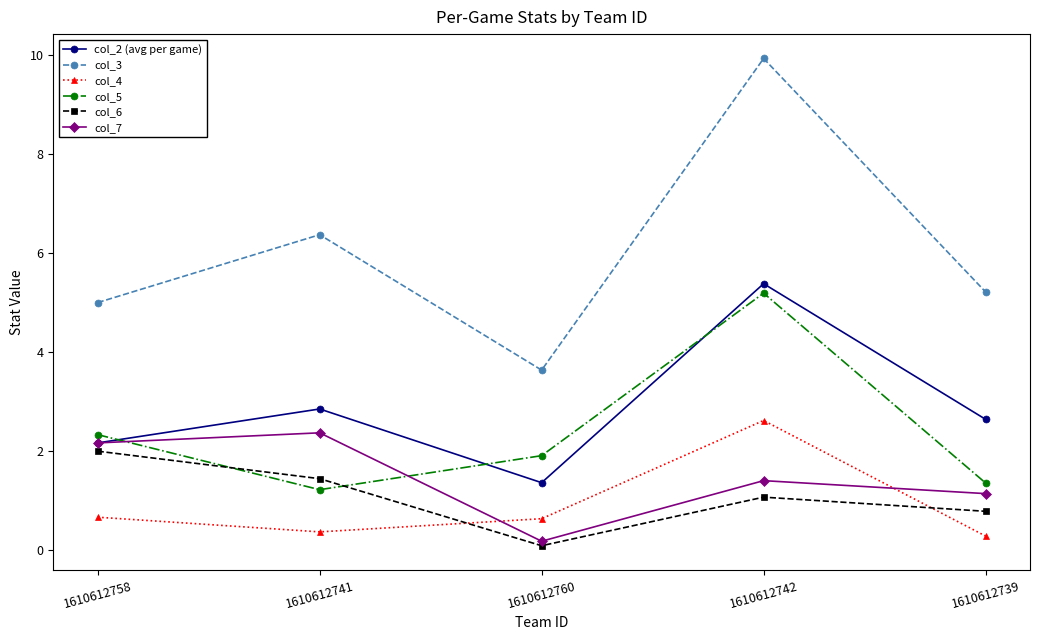

In col_6, how many points are higher than both neighbors (excluding endpoints)?

1